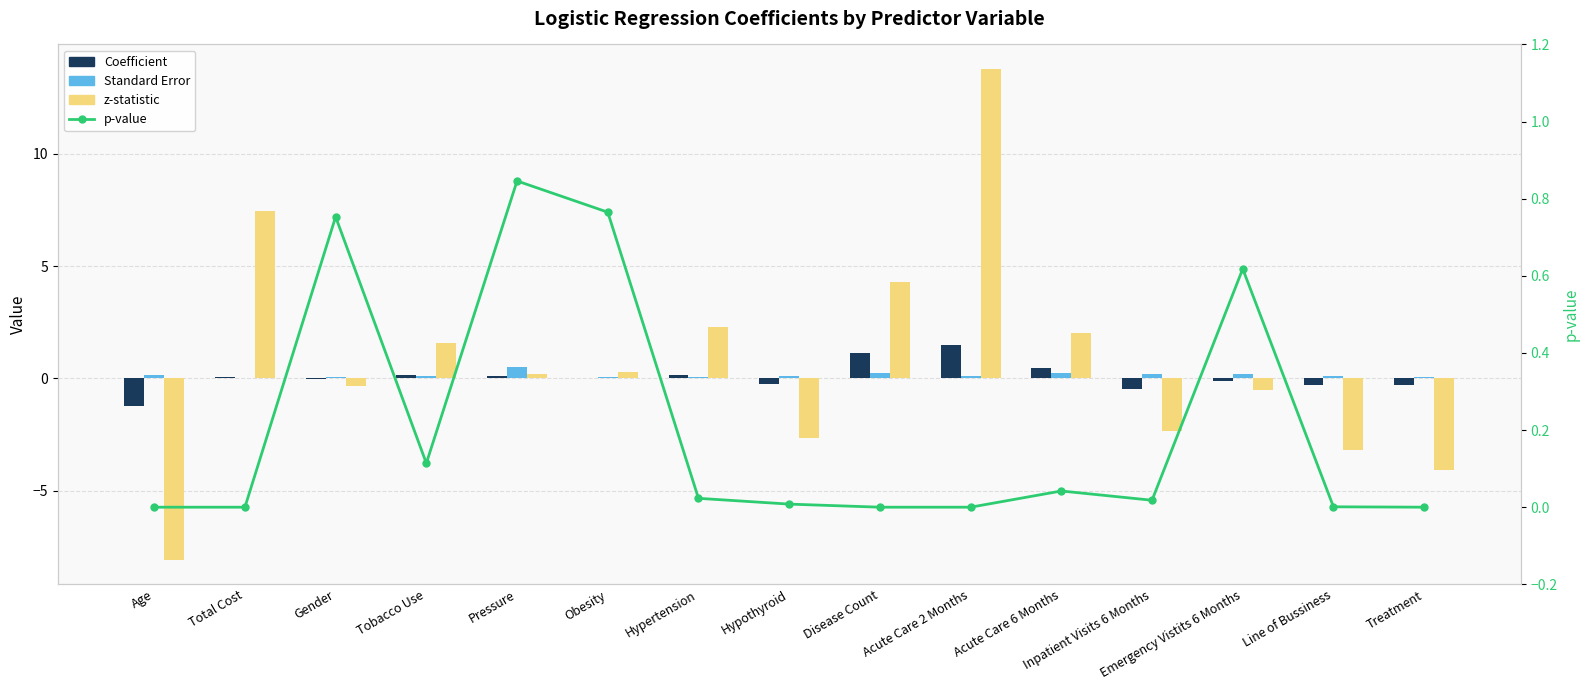

Reading left to right, transcribe all the data shown in this chart.

Coefficient: -1.2	0.1	-0.0	0.1	0.1	0.0	0.1	-0.3	1.1	1.5	0.5	-0.5	-0.1	-0.3	-0.3
Standard Error: 0.2	0.0	0.1	0.1	0.5	0.1	0.1	0.1	0.3	0.1	0.2	0.2	0.2	0.1	0.1
z-statistic: -8.1	7.5	-0.3	1.6	0.2	0.3	2.3	-2.7	4.3	13.8	2.0	-2.4	-0.5	-3.2	-4.1
p-value: 0.0	0.0	0.8	0.1	0.8	0.8	0.0	0.0	0.0	0.0	0.0	0.0	0.6	0.0	0.0